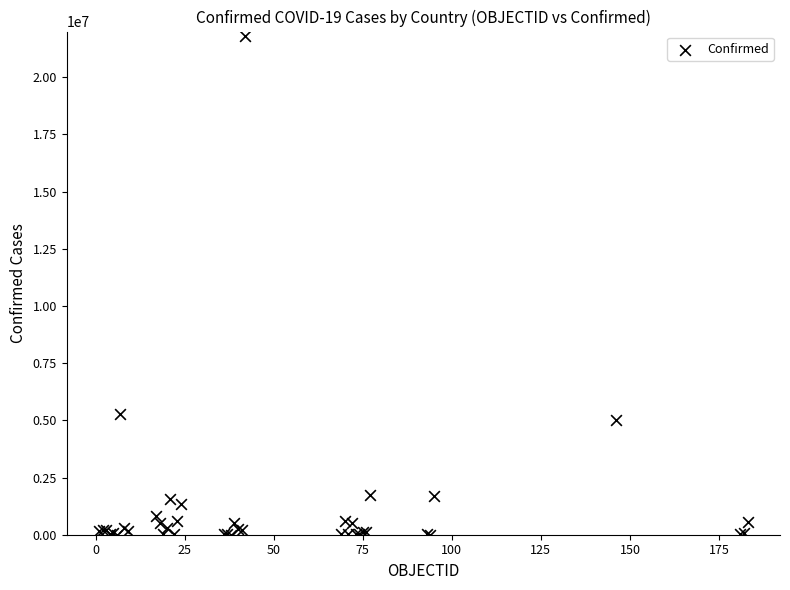

What Y value in the scatter plot is closest to 10903357?

5288259